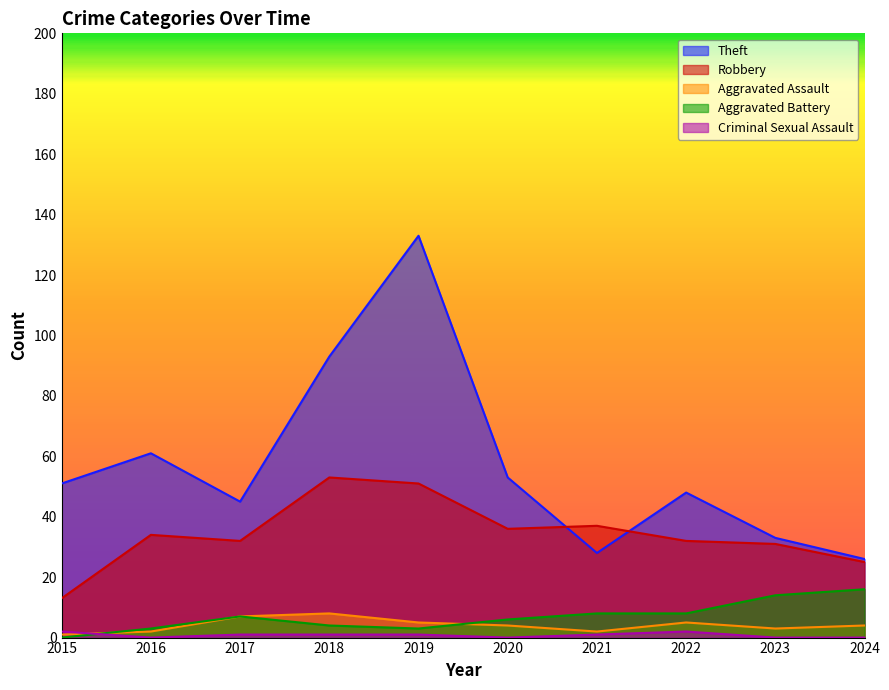

Reading left to right, list all the values displayed in this chart.

Theft: 51	61	45	93	133	53	28	48	33	26
Robbery: 13	34	32	53	51	36	37	32	31	25
Aggravated Assault: 1	2	7	8	5	4	2	5	3	4
Aggravated Battery: 0	3	7	4	3	6	8	8	14	16
Criminal Sexual Assault: 2	0	1	1	1	0	1	2	0	0